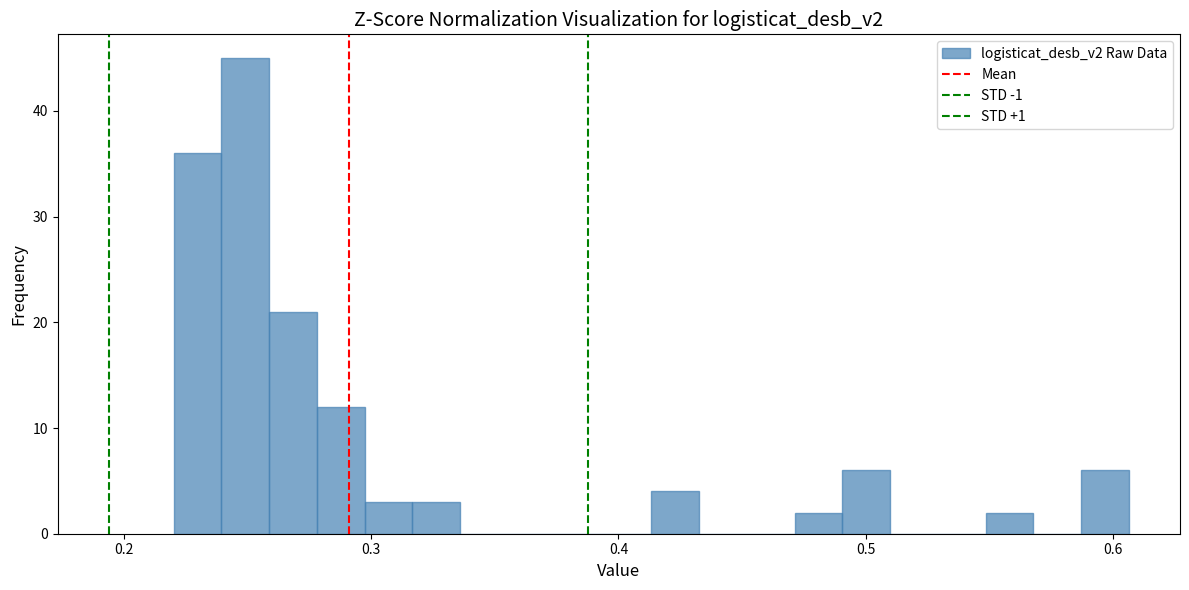

Read against the x-axis, roughly where is the centre of the tallest bar?

0.25